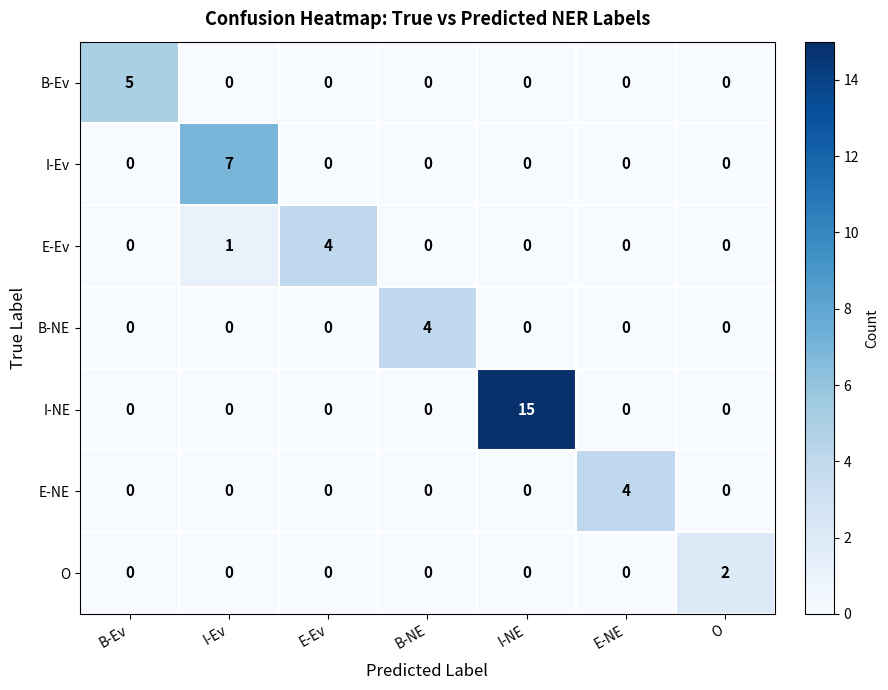

Count the E-NE values in the range 0 to 1.

6